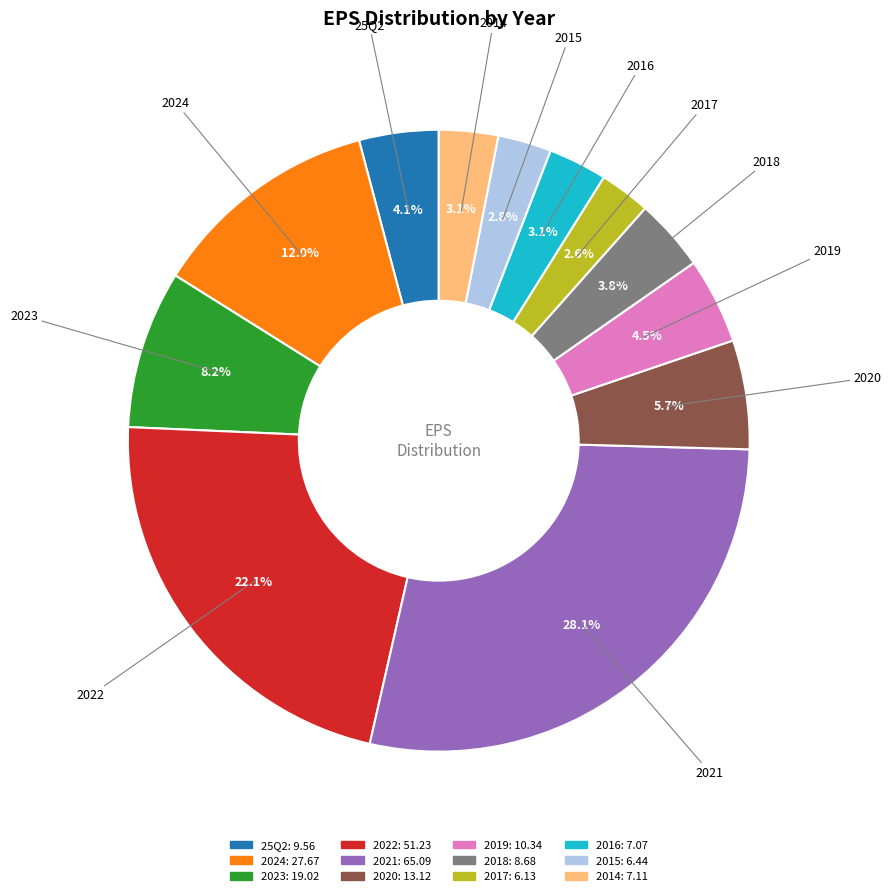

Between 25Q2 and 2022, which is larger?

2022